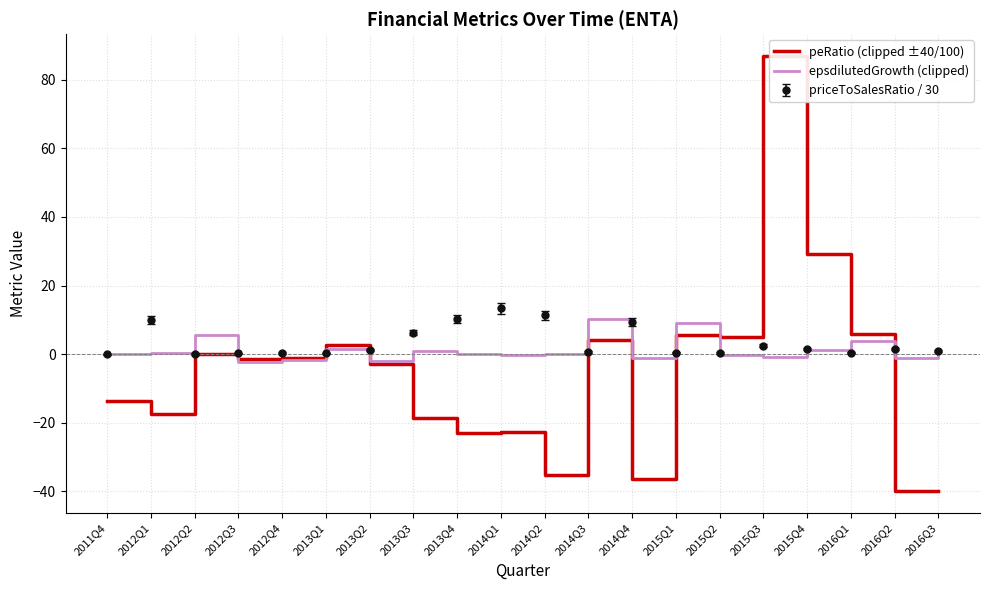

Which series has the widest spread of values?

peRatio (clipped ±40/100)